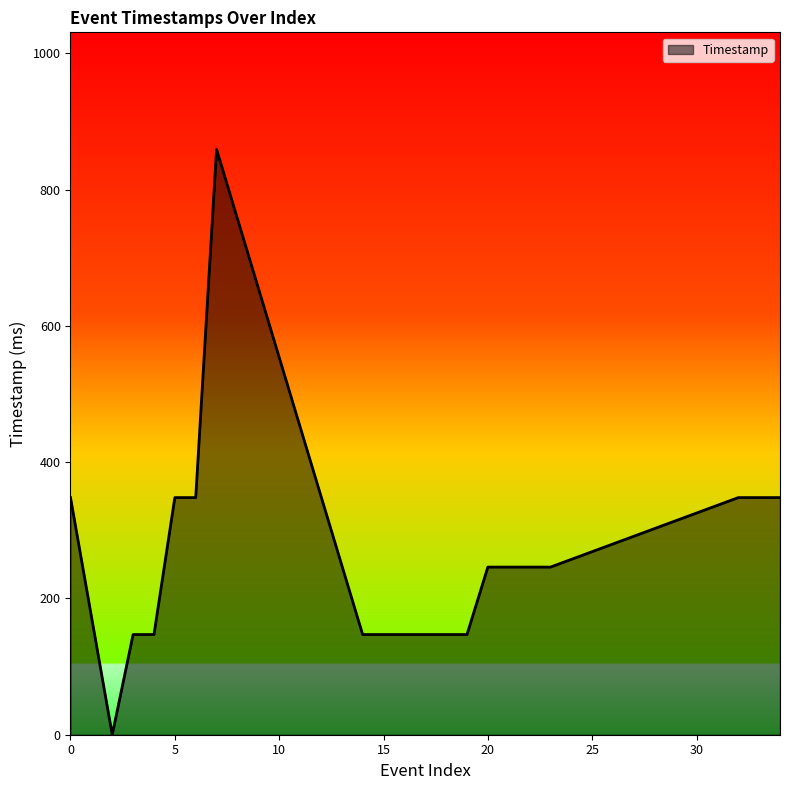

Does the chart display data point markers on the line(s)?

No